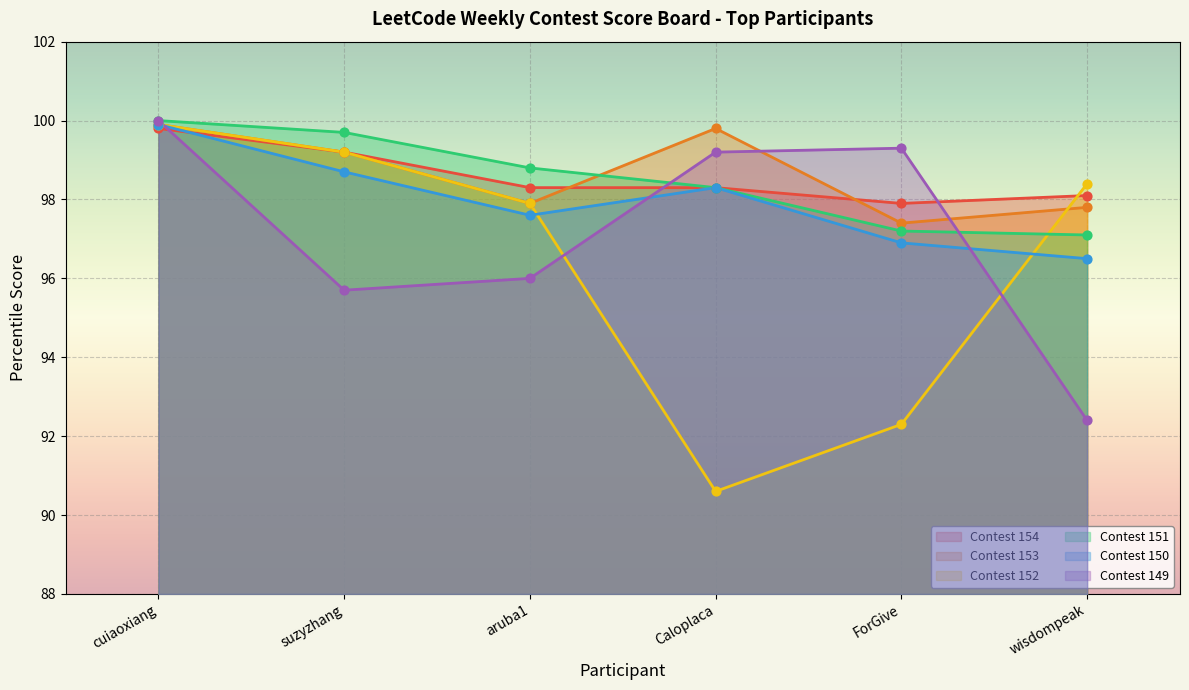

At how many categories does at least one series exceed 97?

6